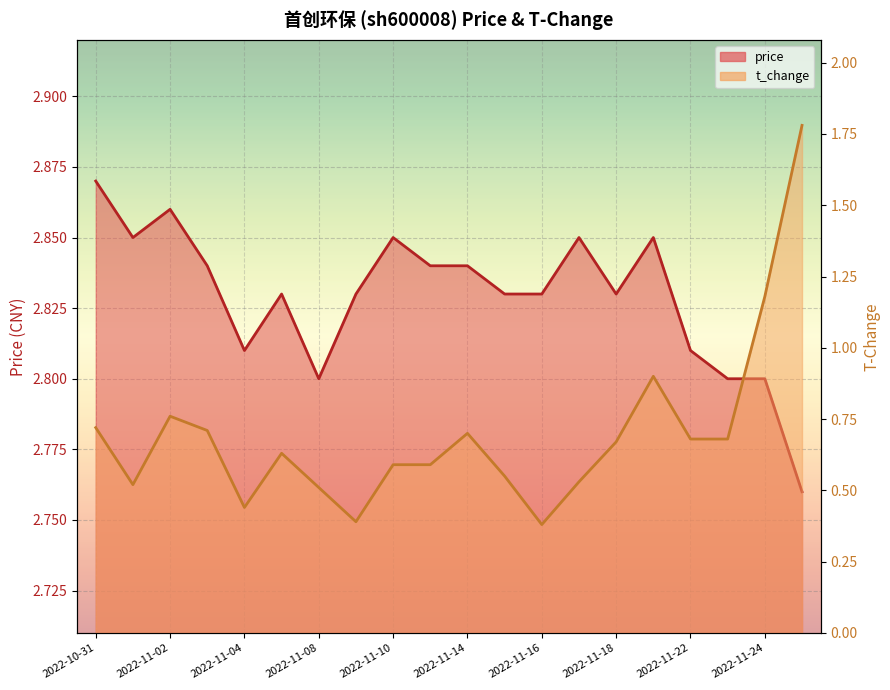

At which category is the sum across all series the highest?

19